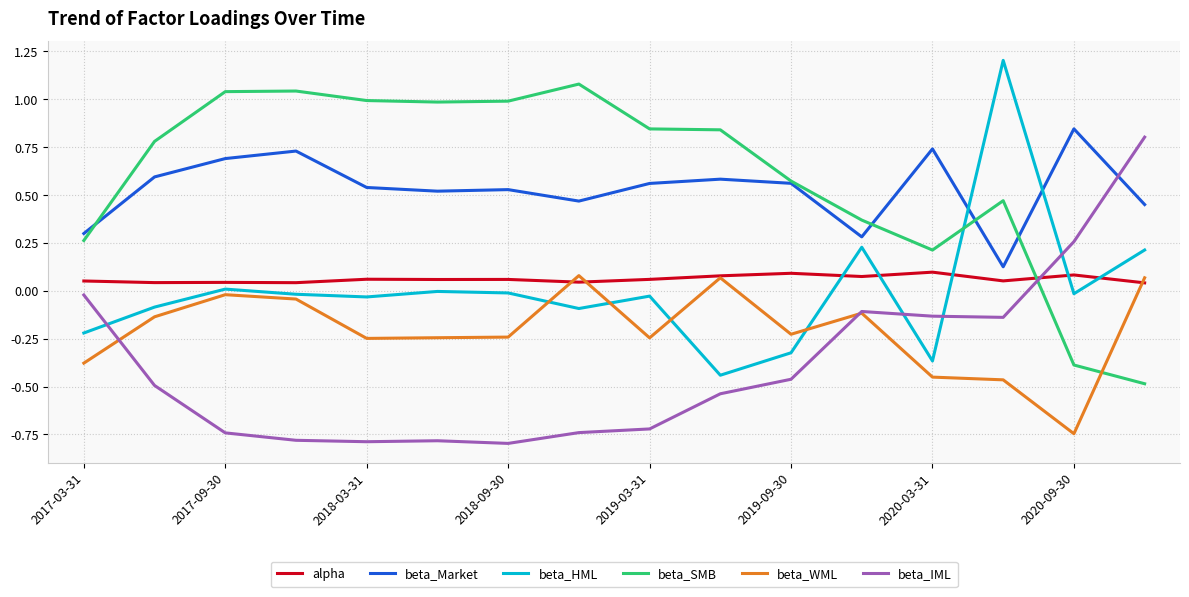

How many intersections are there between beta_SMB and beta_HML?

1